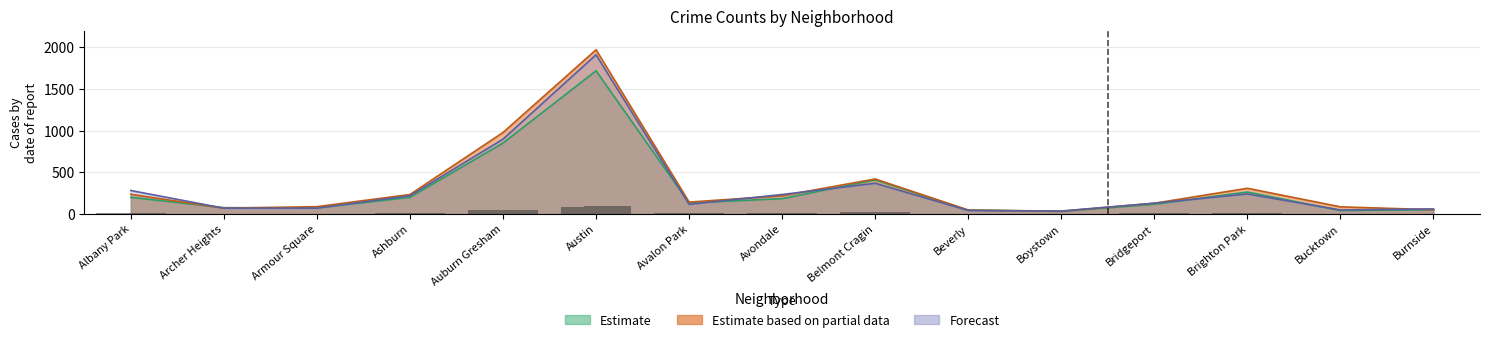

The Forecast series shows 281 at Albany Park. True or false?

True